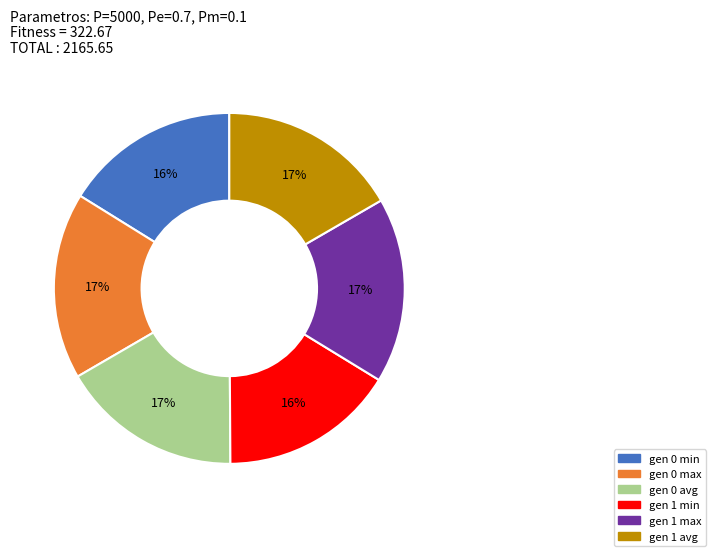

Count the number of slices in the pie.

6